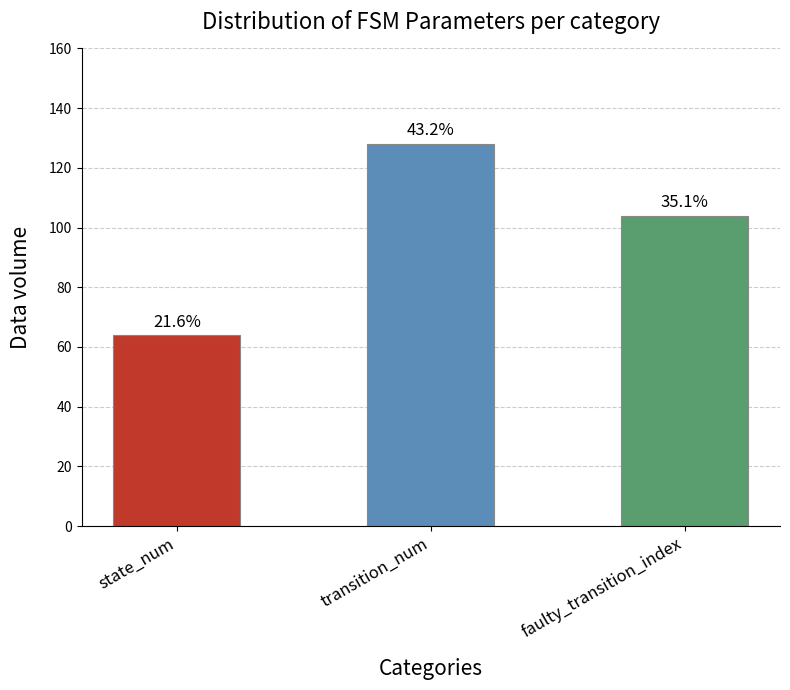

How many bars are there in total?

3